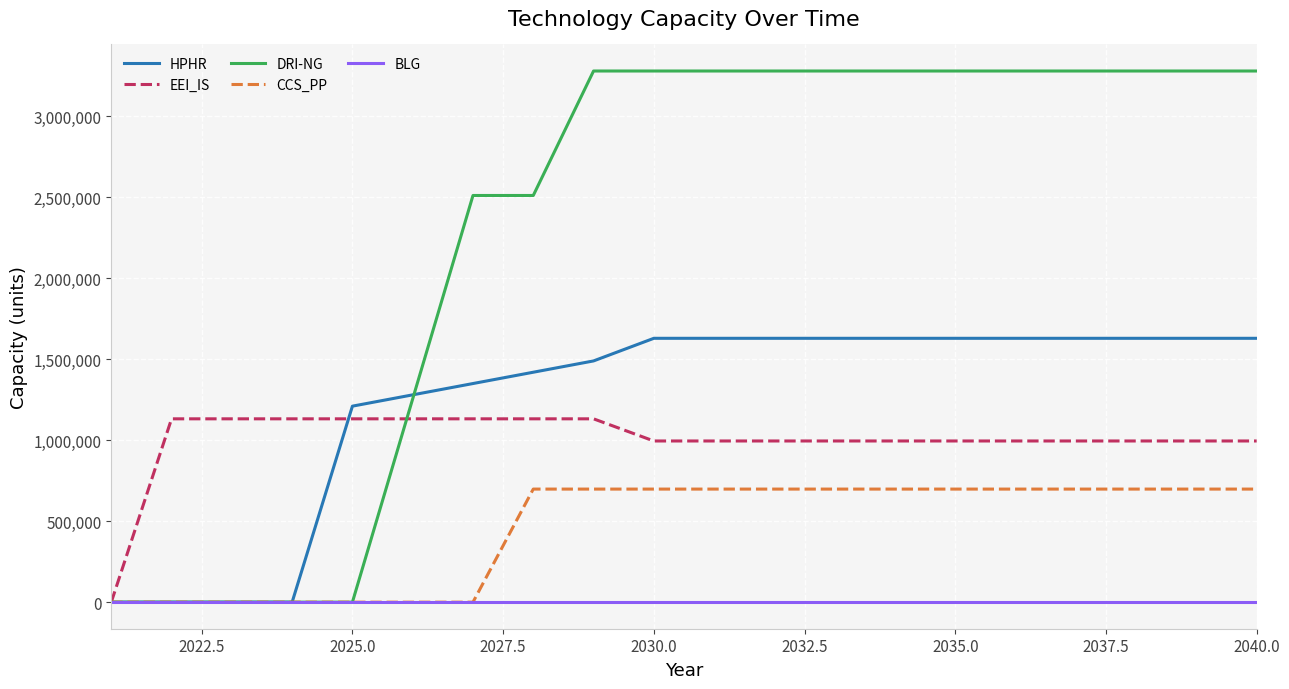

Rank the series by their maximum value, from highest to lowest.

DRI-NG, HPHR, EEI_IS, CCS_PP, BLG